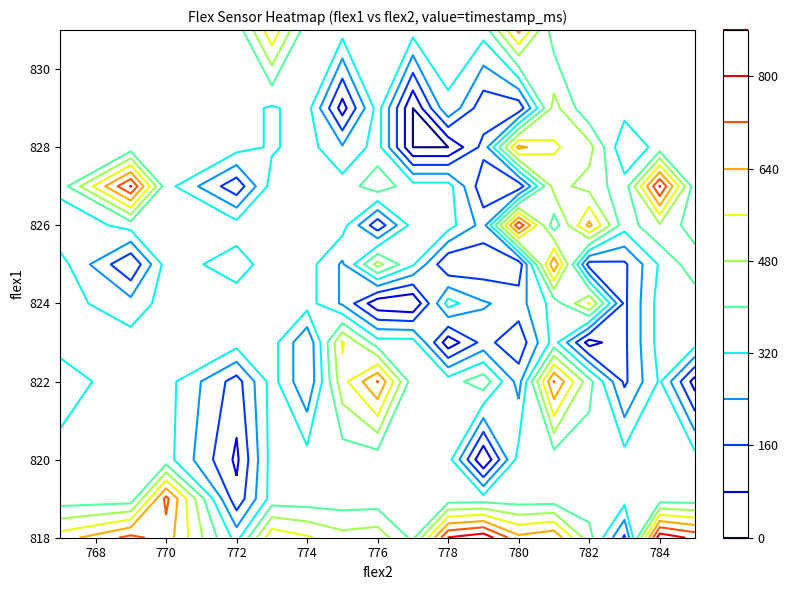

What is the difference between the highest and lowest values at 781?

724